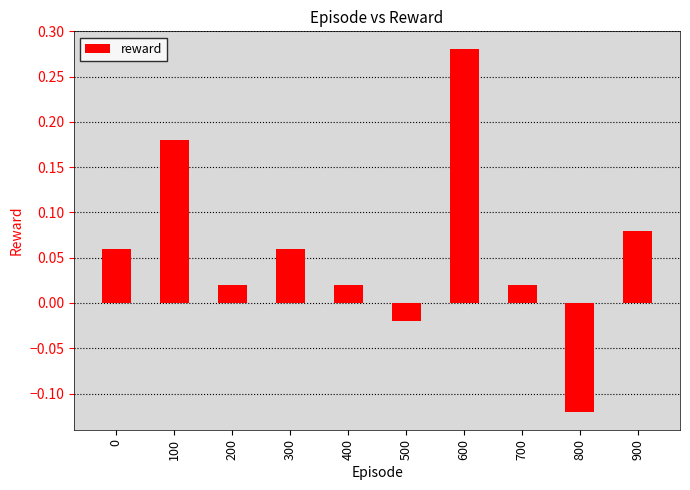

At which category does the chart reach its peak across all series?

600